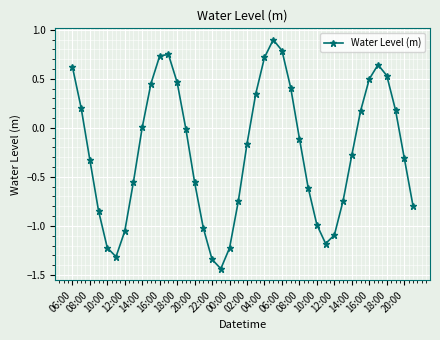

How many lines are shown in the chart?

1